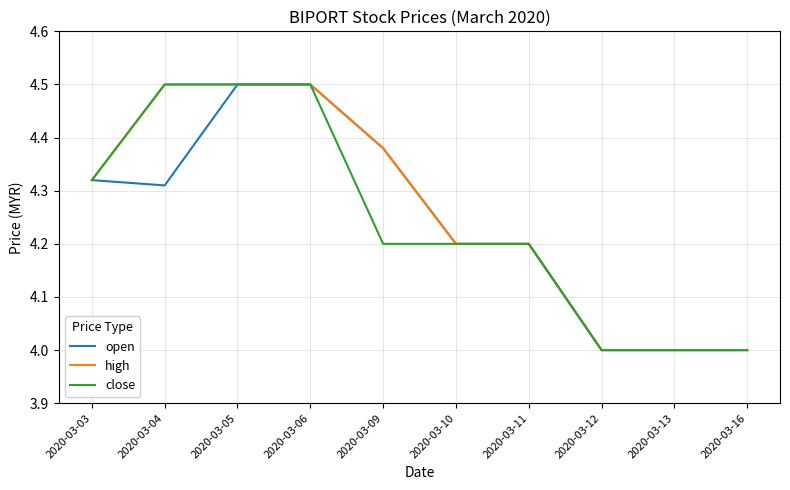

Count the open values in the range 4 to 5.

10